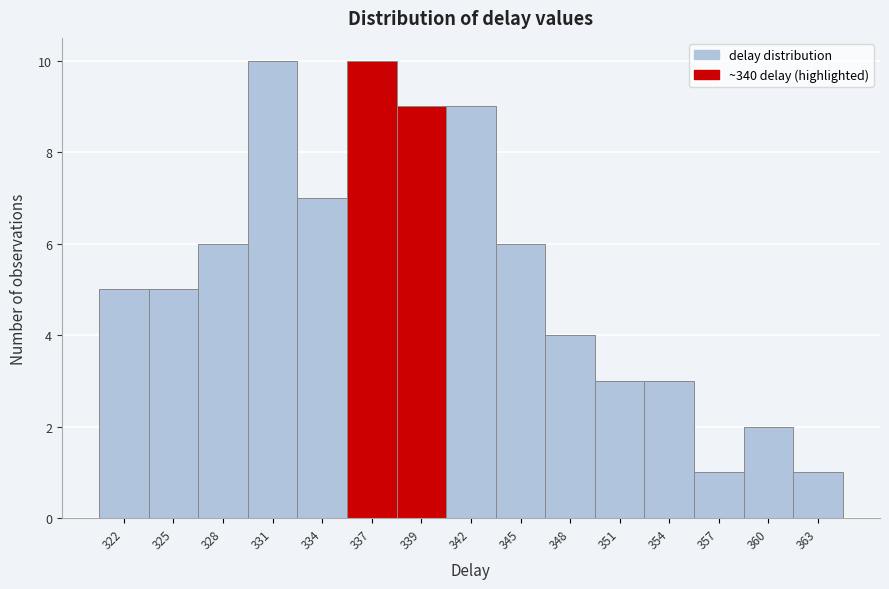

Reading right to left, transcribe all the data shown in this chart.

1	2	1	3	3	4	6	9	9	10	7	10	6	5	5